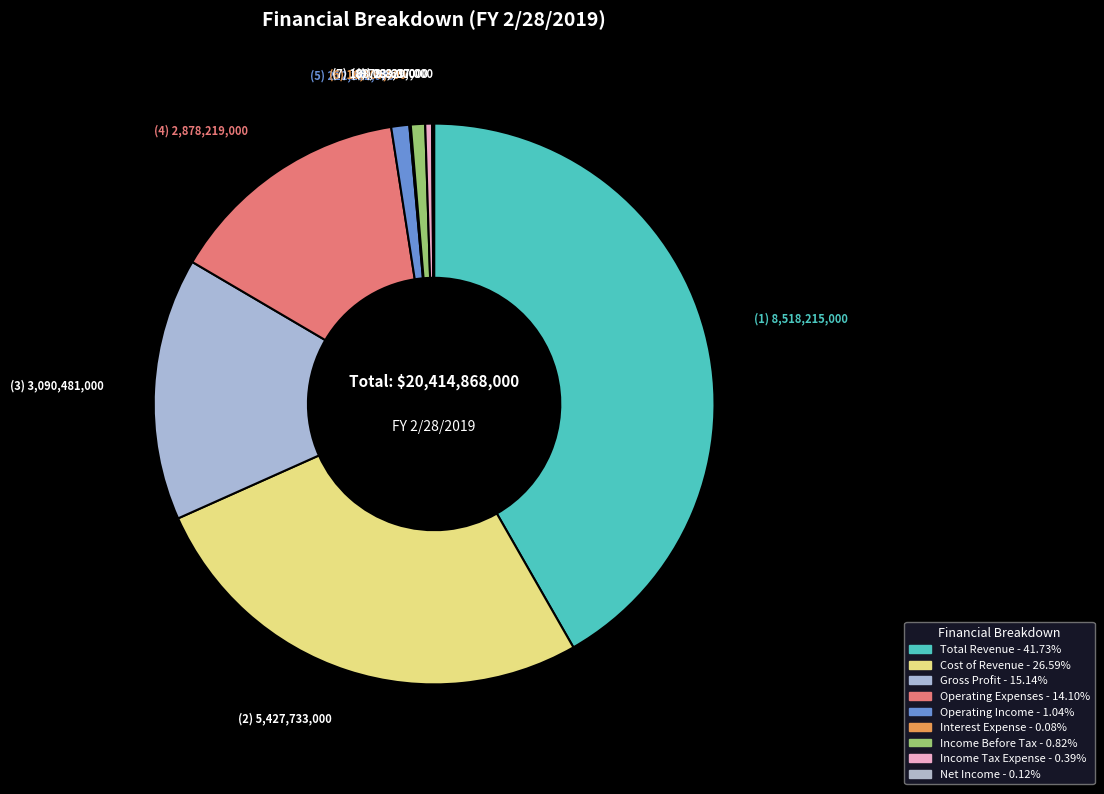

Is there a majority slice in this chart?

No